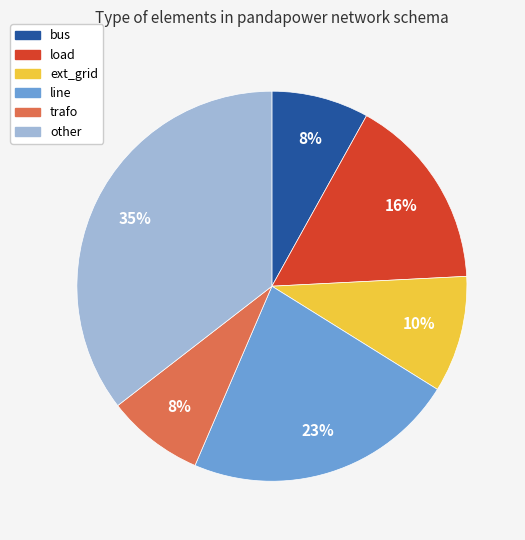

To the nearest percent, what is the difference between the largest and smallest slice percentages?

27%